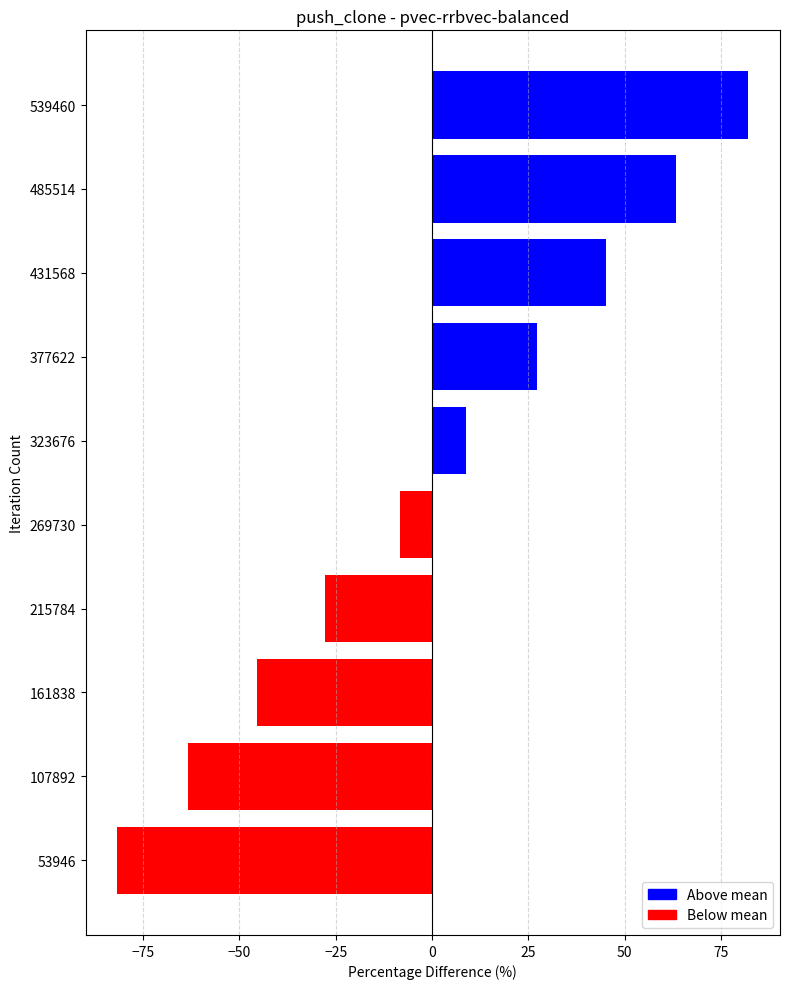

Are the bars grouped side by side (vs. stacked)?

No